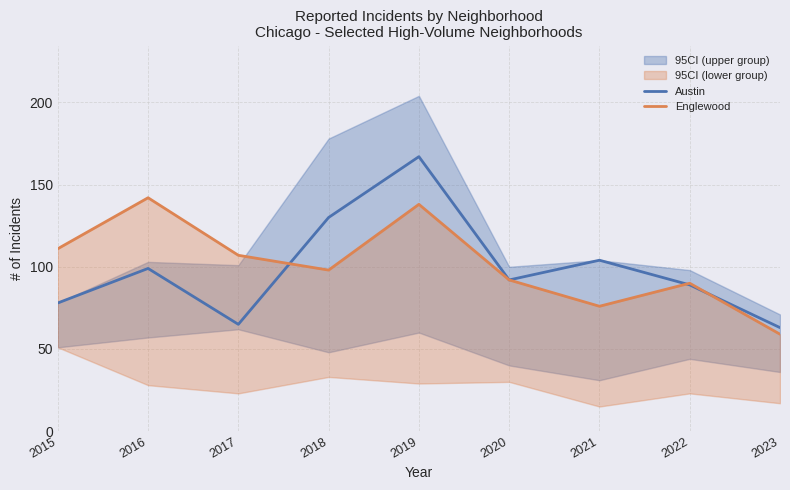

Reading left to right, what are all the values shown in this chart?

Austin: 2015=78	2016=99	2017=65	2018=130	2019=167	2020=92	2021=104	2022=89	2023=63
Englewood: 2015=111	2016=142	2017=107	2018=98	2019=138	2020=92	2021=76	2022=90	2023=59